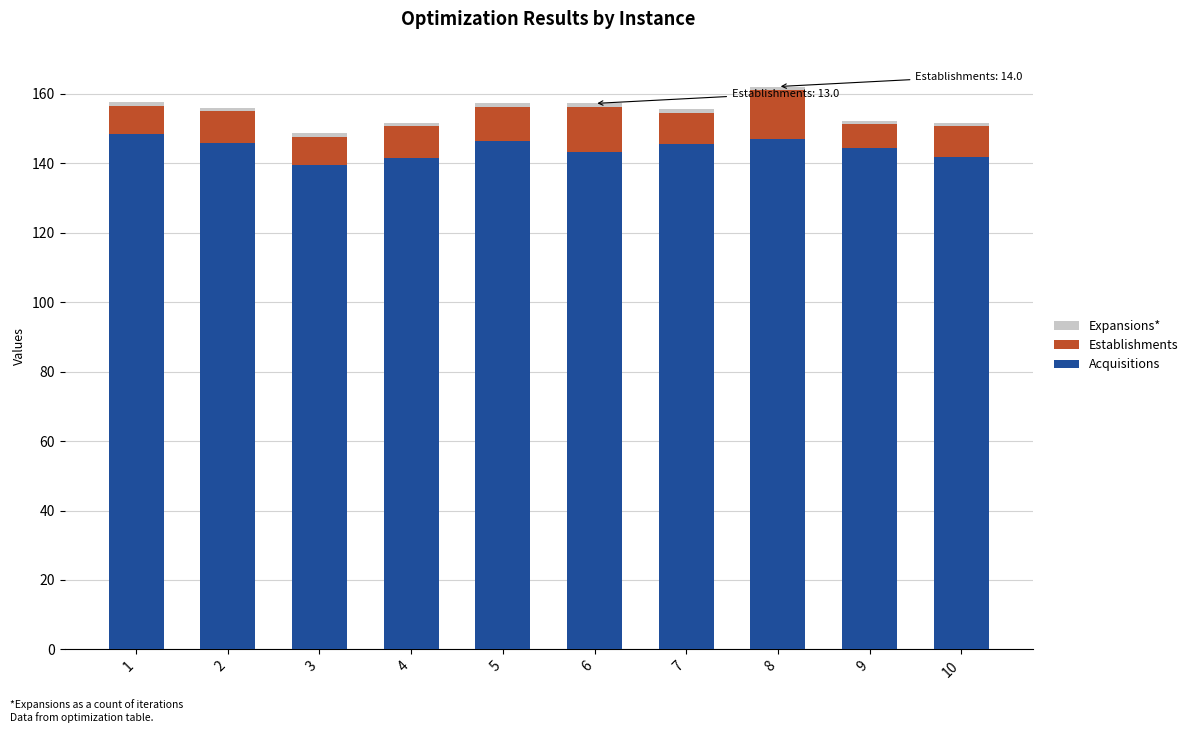

What is the minimum value for Acquisitions?

139.6